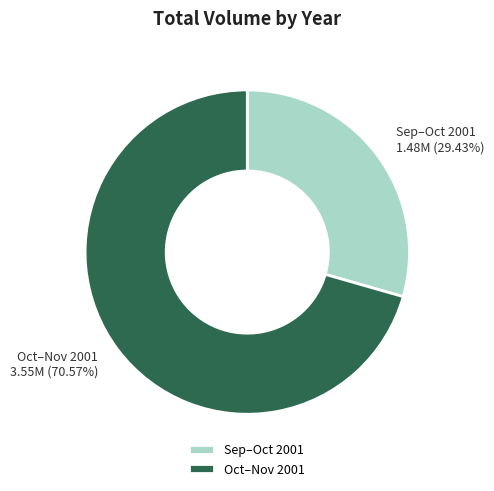

Is the sum of Sep–Oct 2001 and Oct–Nov 2001 greater than half?

Yes